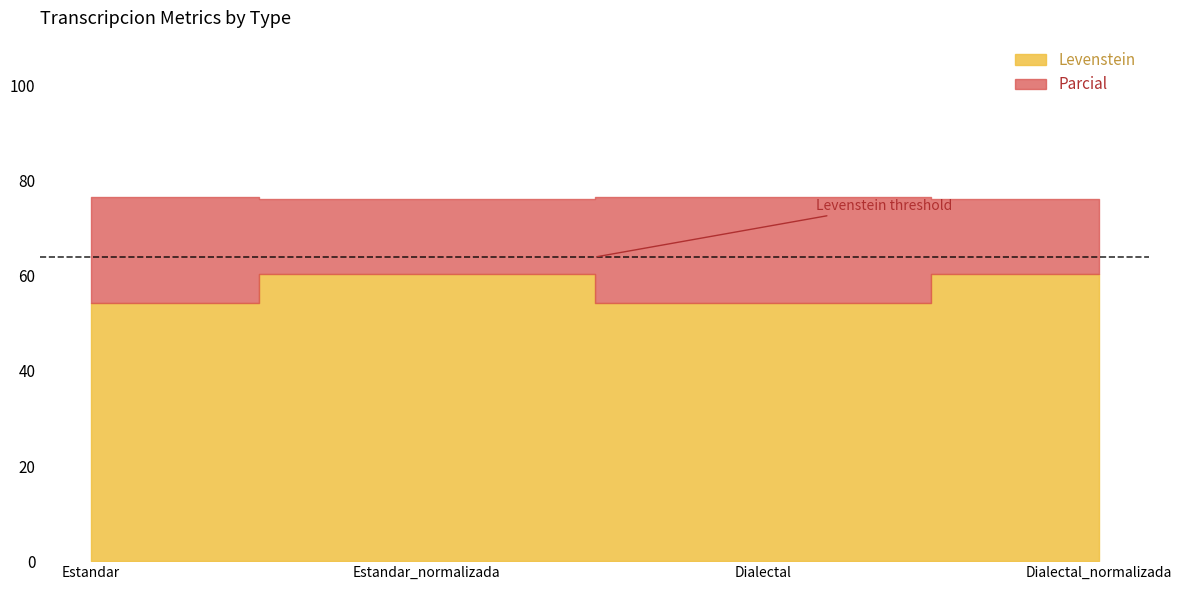

Reading left to right, list all the values displayed in this chart.

Levenstein: 54.2	60.4	54.2	60.4
Parcial: 76.6	76.1	76.6	76.1